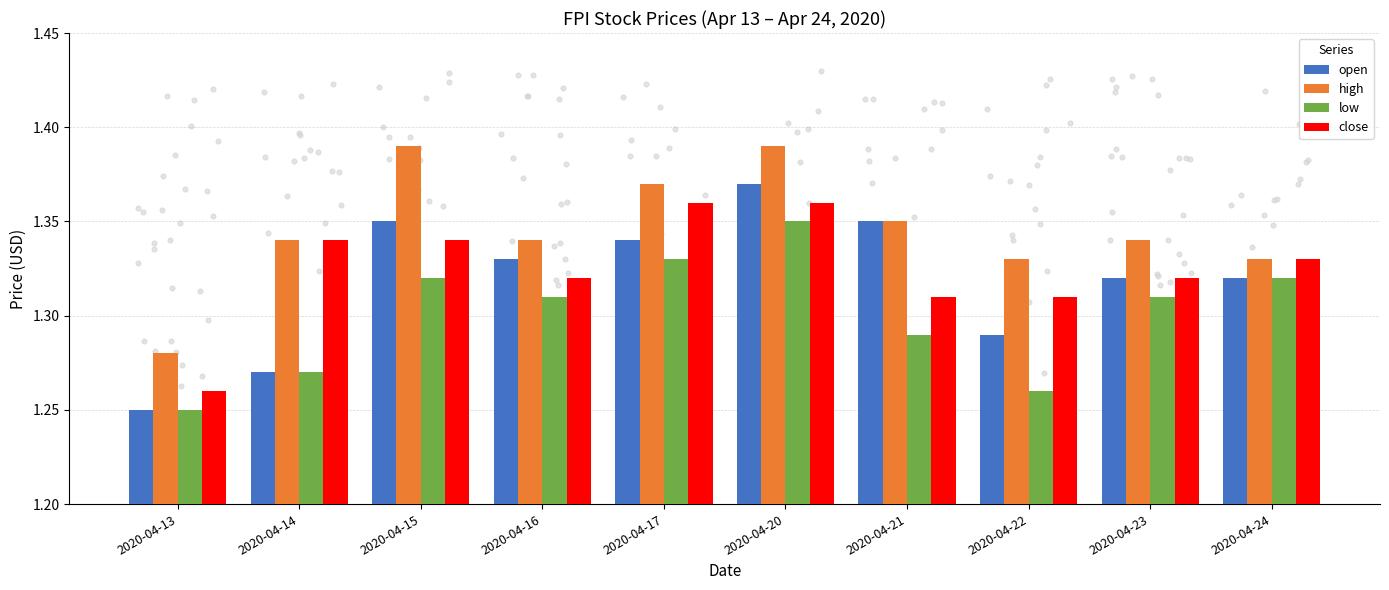

Which series has the largest Y range (max minus min)?

open